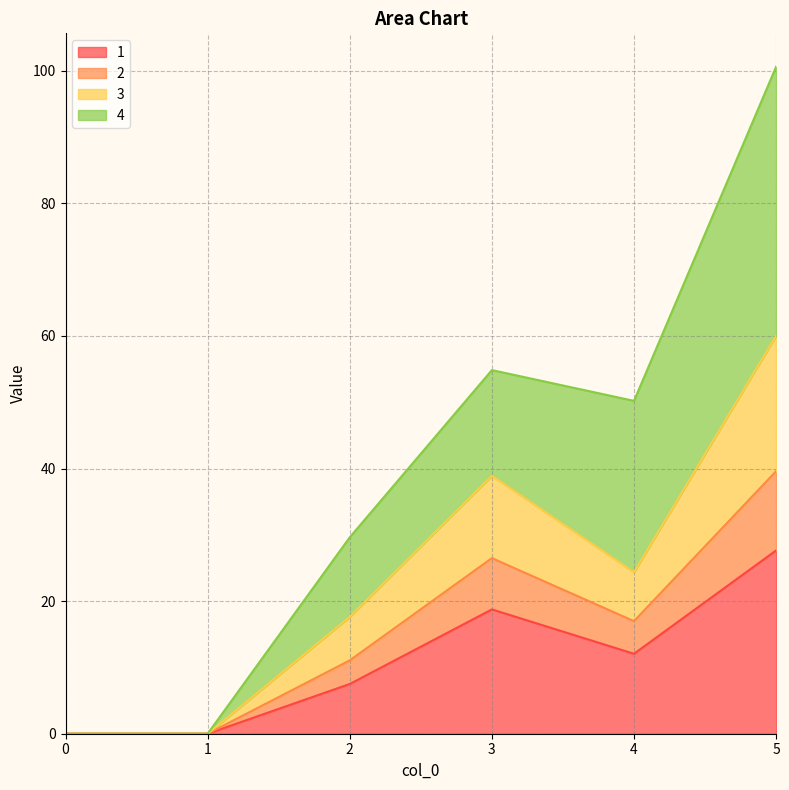

In 3, how many points are lower than both neighbors (excluding endpoints)?

1